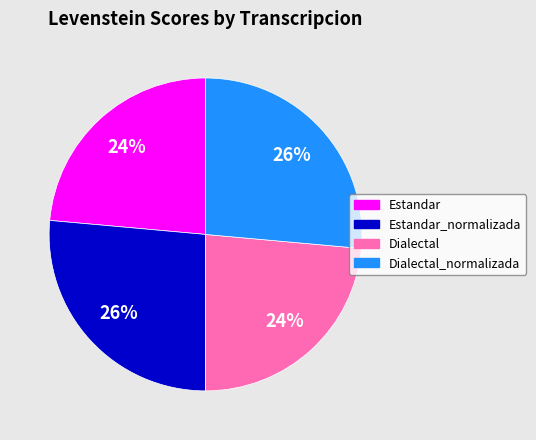

How many slices are in this pie chart?

4